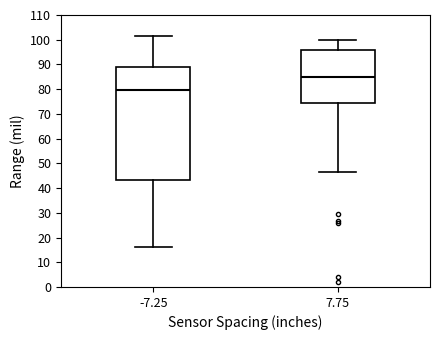

Where does the upper whisker of the box at x = 7.75 end on the y-axis? The values are not printed on the chart, so give them approximately, as read against the axis.

100